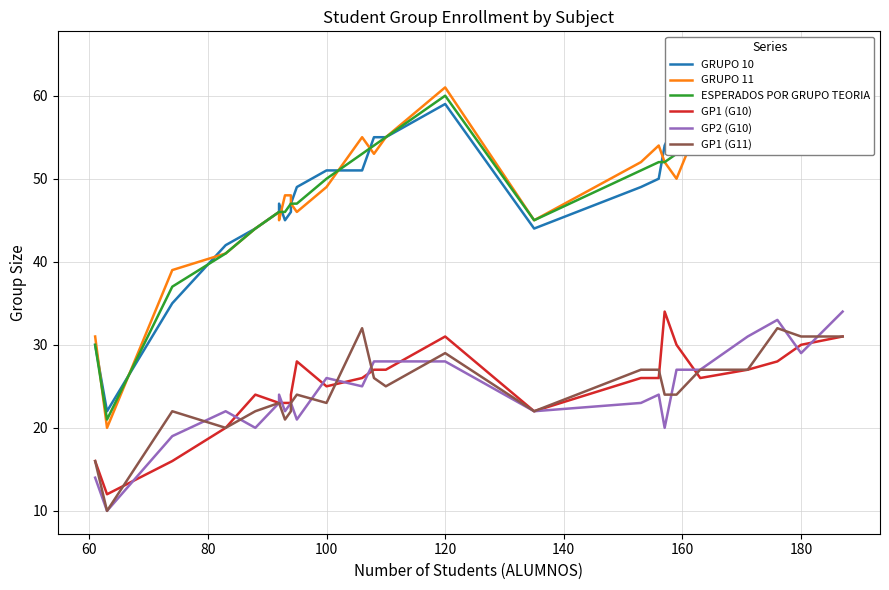

Reading left to right, extract all data points from this chart.

GRUPO 10: 30	22	35	42	44	46	47	45	46	47	49	51	51	55	55	59	44	49	50	54	57	53	58	61	59	65
GRUPO 11: 31	20	39	41	44	46	45	48	48	47	46	49	55	53	55	61	45	52	54	52	50	57	58	58	62	61
ESPERADOS POR GRUPO TEORIA: 30	21	37	41	44	46	46	46	47	47	47	50	53	54	55	60	45	51	52	52	53	54	57	58	60	62
GP1 (G10): 16	12	16	20	24	23	23	23	23	24	28	25	26	27	27	31	22	26	26	34	30	26	27	28	30	31
GP2 (G10): 14	10	19	22	20	23	24	22	23	23	21	26	25	28	28	28	22	23	24	20	27	27	31	33	29	34
GP1 (G11): 16	10	22	20	22	23	23	21	22	23	24	23	32	26	25	29	22	27	27	24	24	27	27	32	31	31